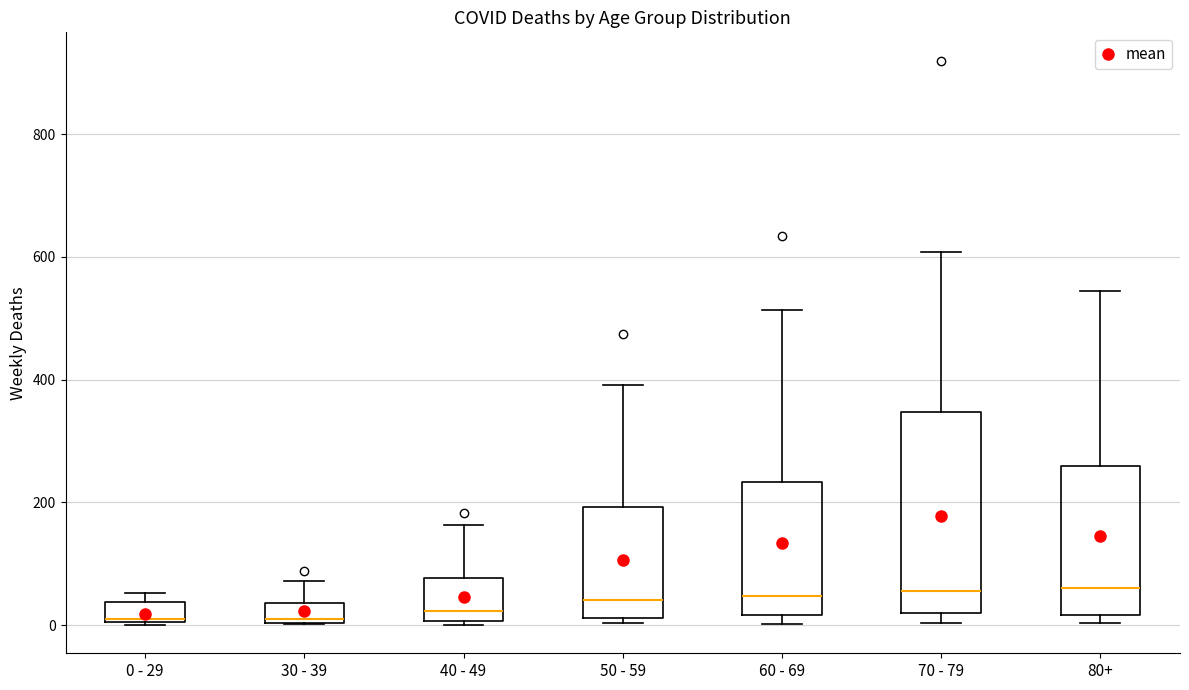

Where does the median line of the box for 0 - 29 sit on the y-axis? The values are not printed on the chart, so give them approximately, as read against the axis.

20